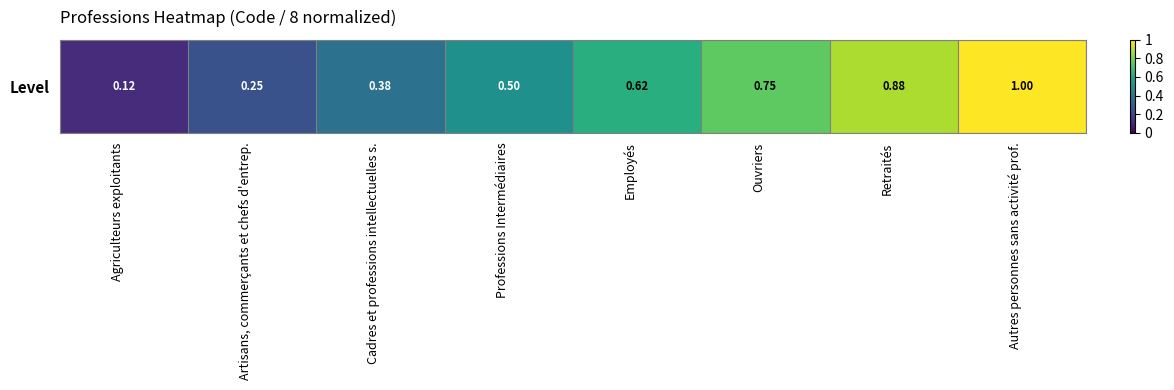

Which label corresponds to the smallest value in the chart?

Agriculteurs exploitants